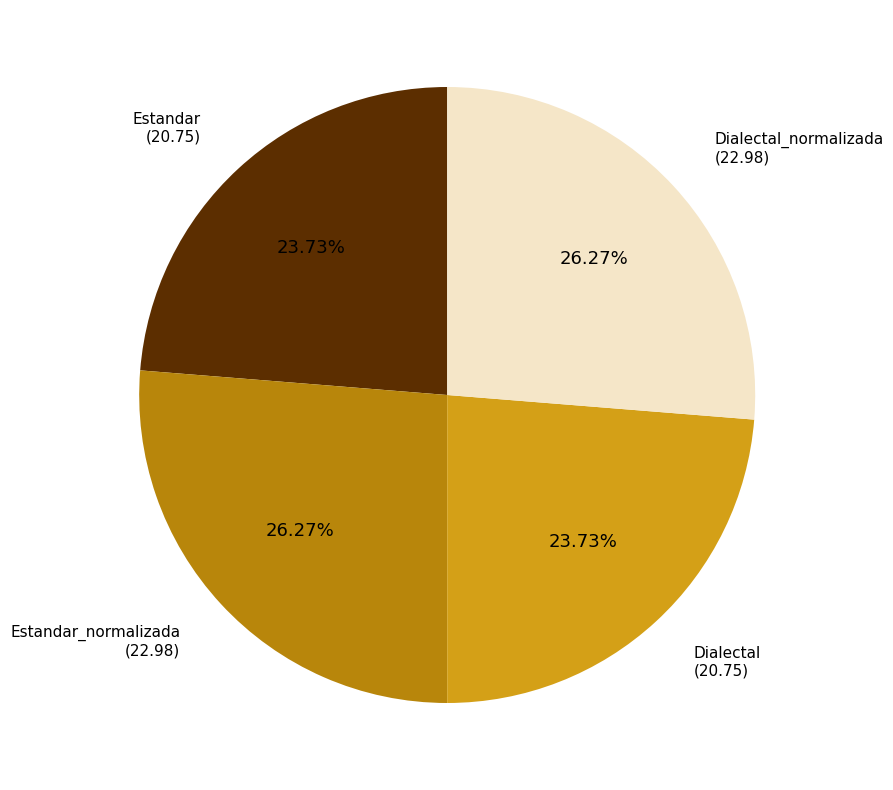

Is there a majority slice in this chart?

No